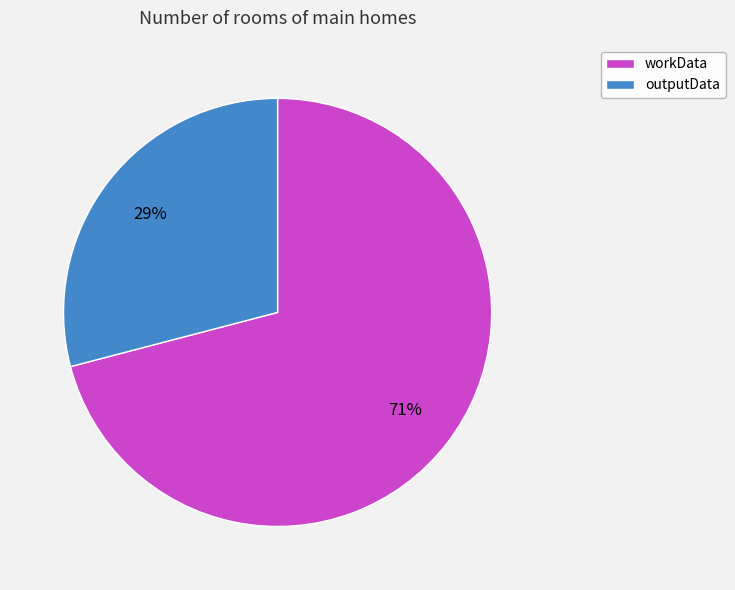

What is the ratio of the value at workData to the value at outputData?

2.4